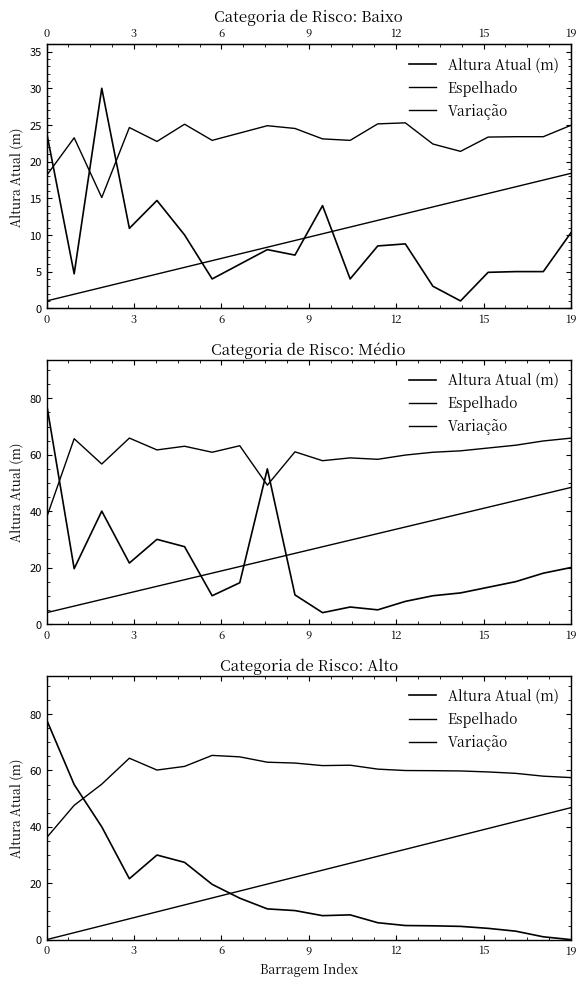

At how many categories does at least one series exceed 29?

20